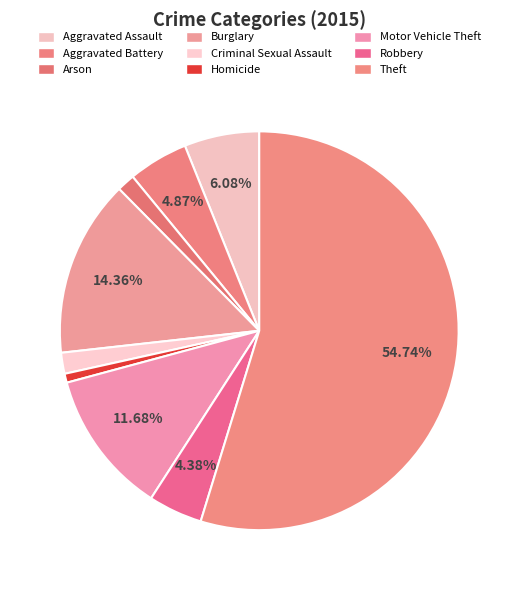

Approximately how many times larger is the value at Robbery compared to Aggravated Battery?

0.9